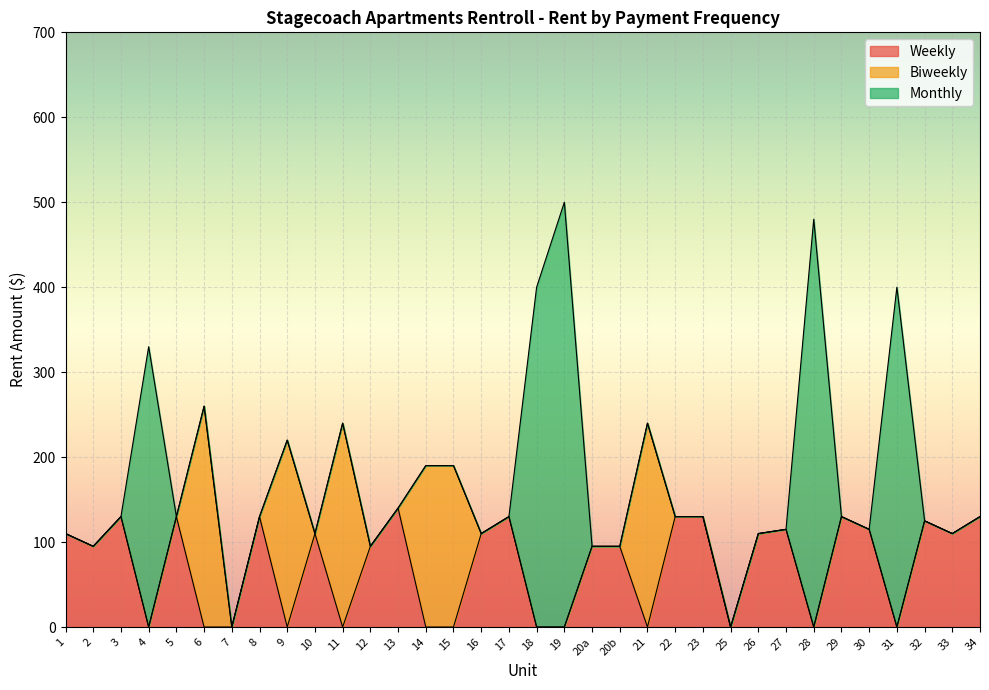

How many distinct data groups are displayed?

3